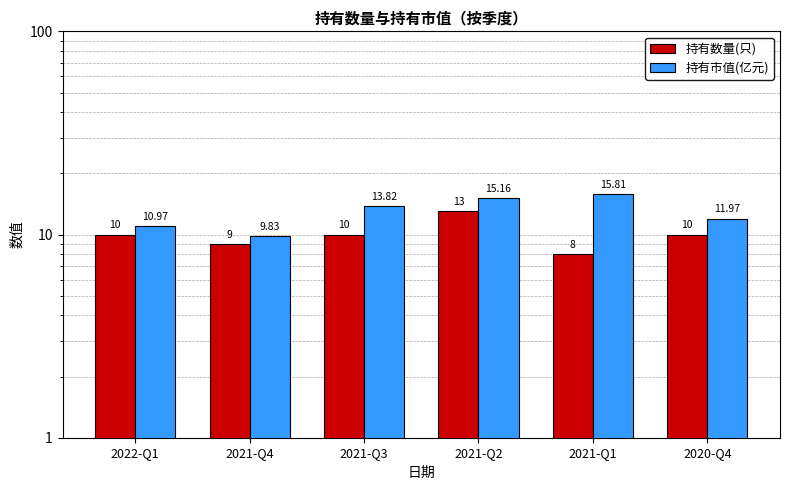

What is the difference between the 持有市值(亿元) values at 2021-Q1 and 2021-Q2?

0.7